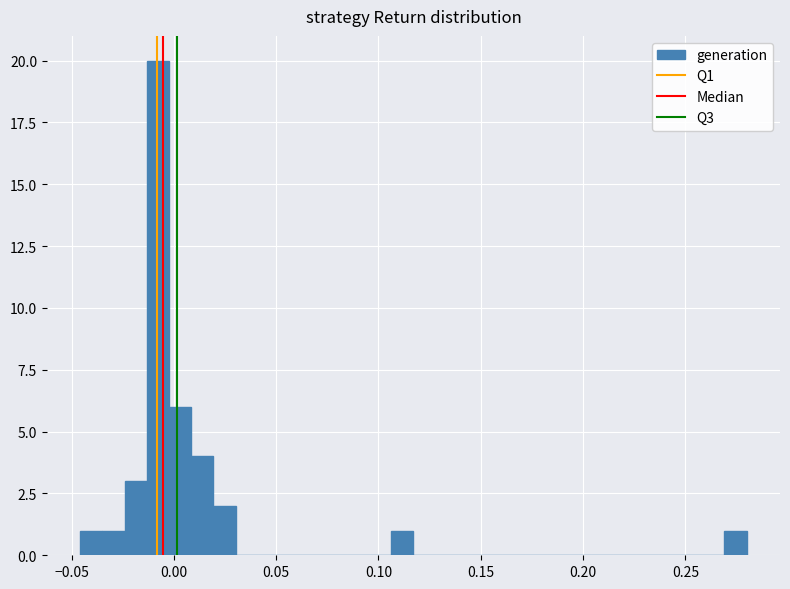

Read against the x-axis, roughly where is the centre of the tallest bar?

-0.010